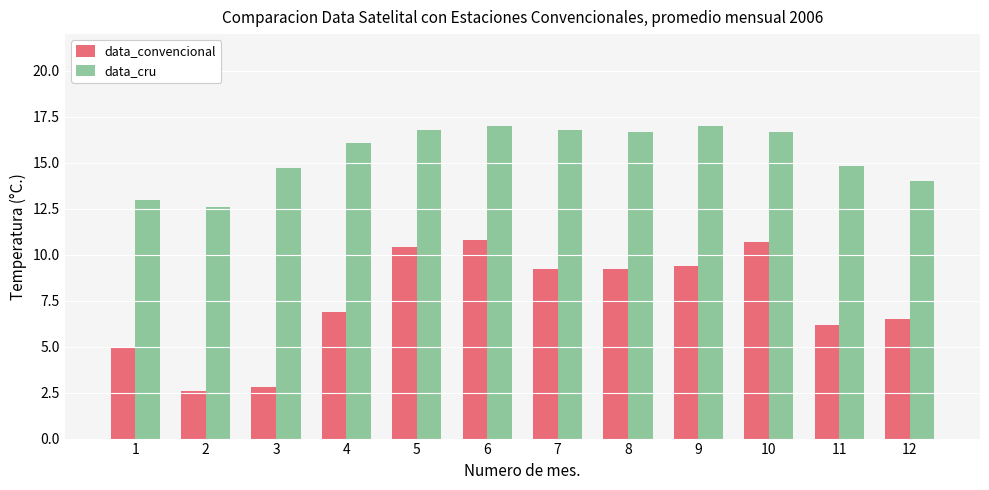

Reading right to left, extract all data points from this chart.

data_convencional: 6.5	6.2	10.7	9.4	9.2	9.2	10.8	10.4	6.9	2.8	2.6	5.0
data_cru: 14.0	14.8	16.7	17.0	16.7	16.8	17.0	16.8	16.1	14.7	12.6	13.0